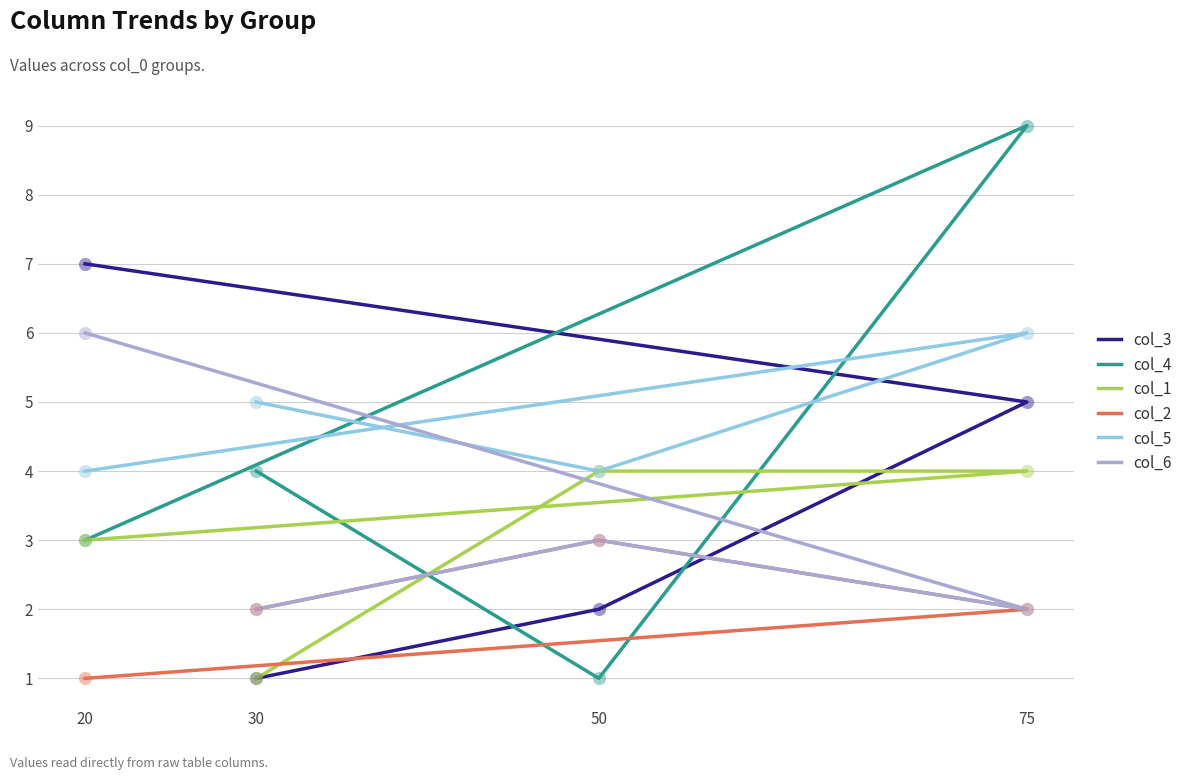

Which series reaches the minimum Y coordinate?

col_3